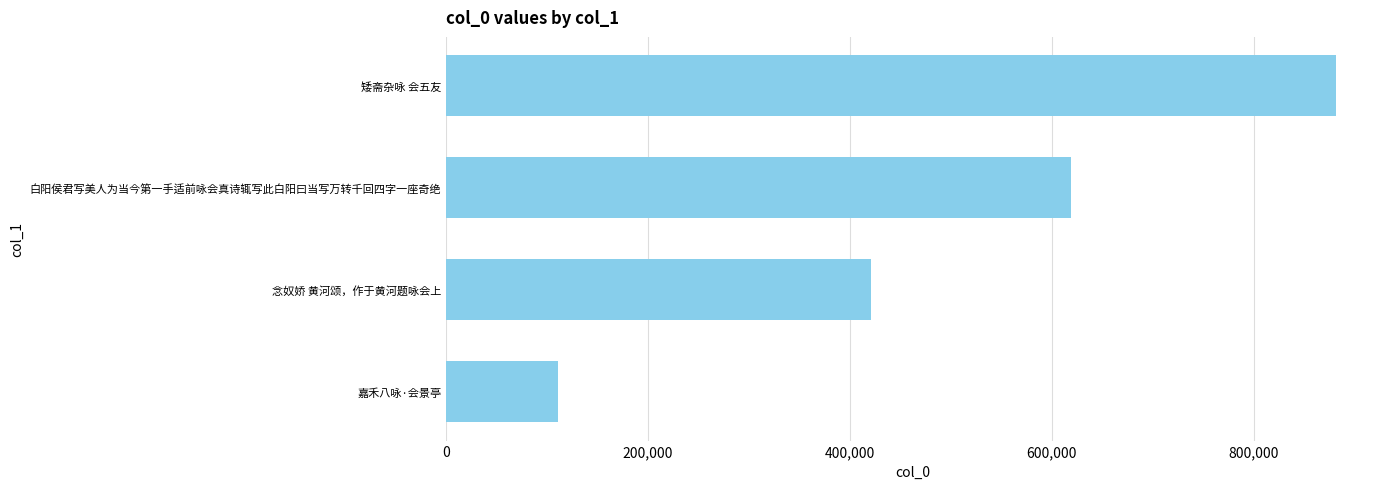

What is the value of the 1st bar from the top?

881193